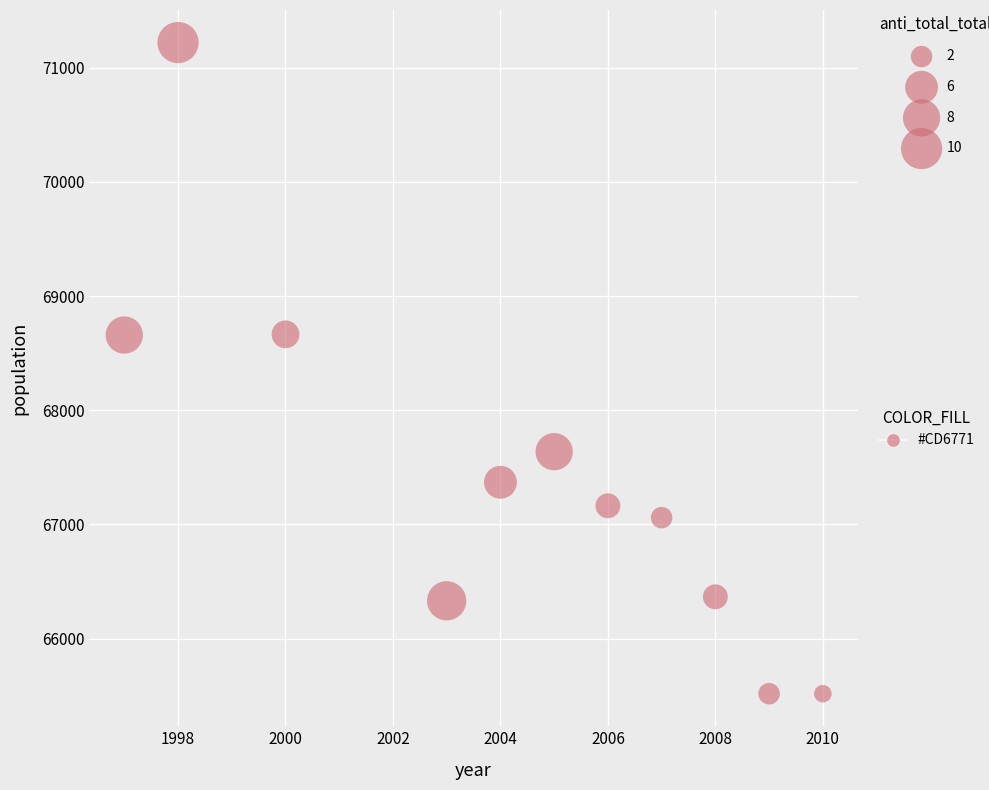

What is the average X value?

2004